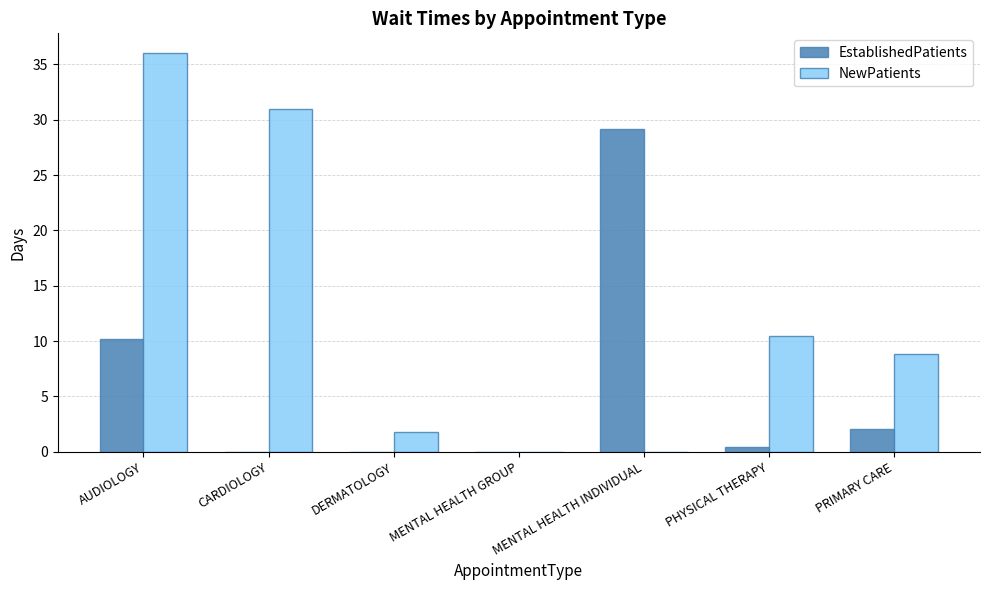

What is the sum of all EstablishedPatients values?

41.9